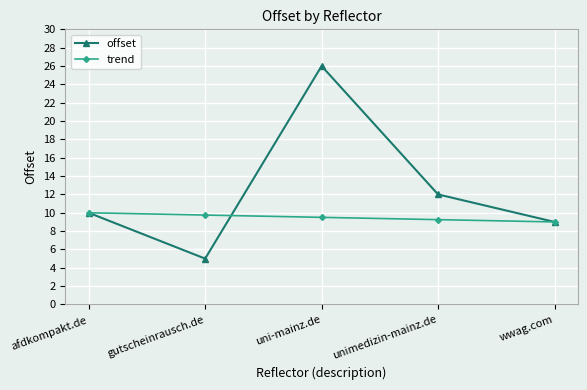

What are all the series names shown in the legend?

offset, trend